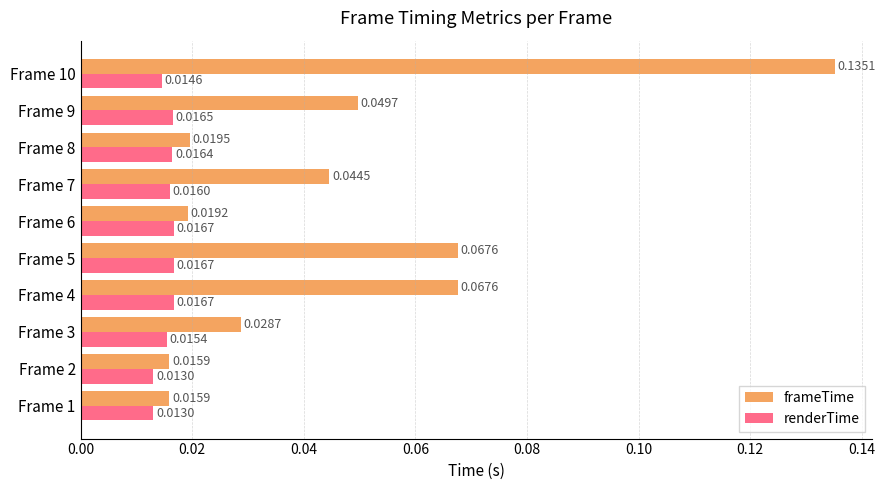

What is the sum of all renderTime values?

0.2